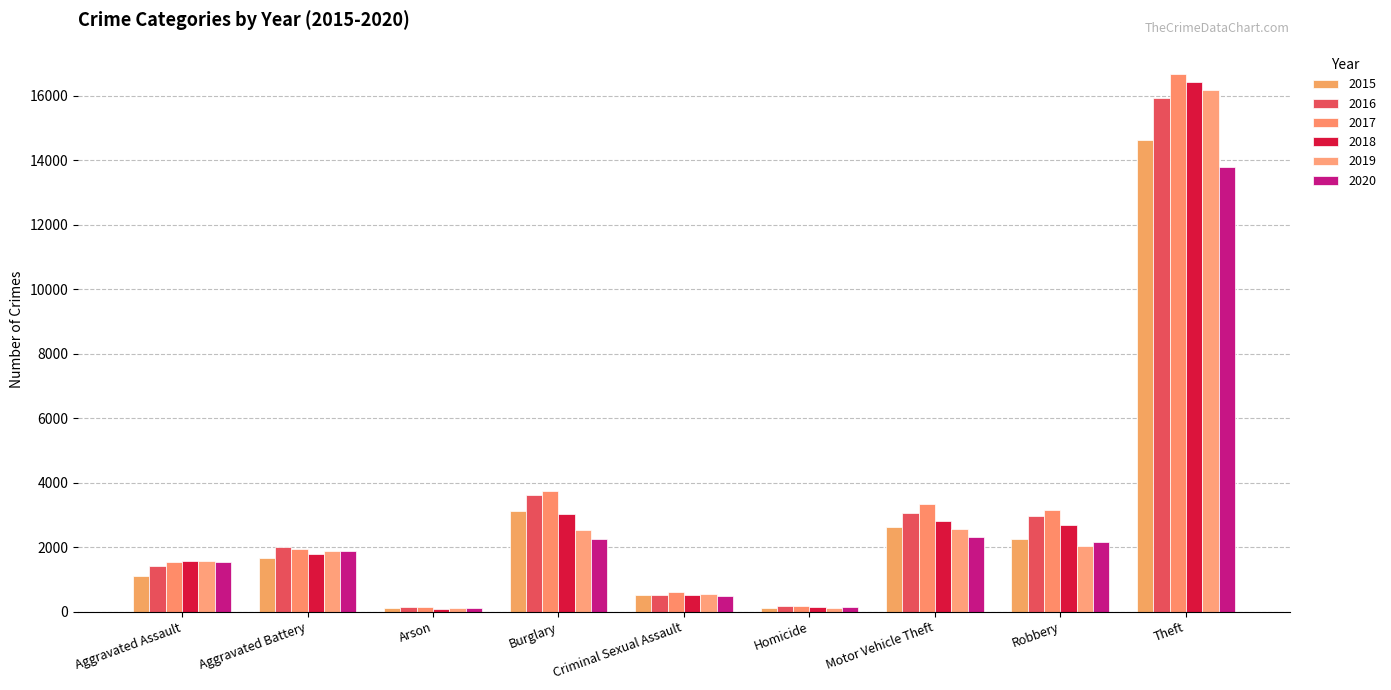

Does the chart contain stacked bars?

No